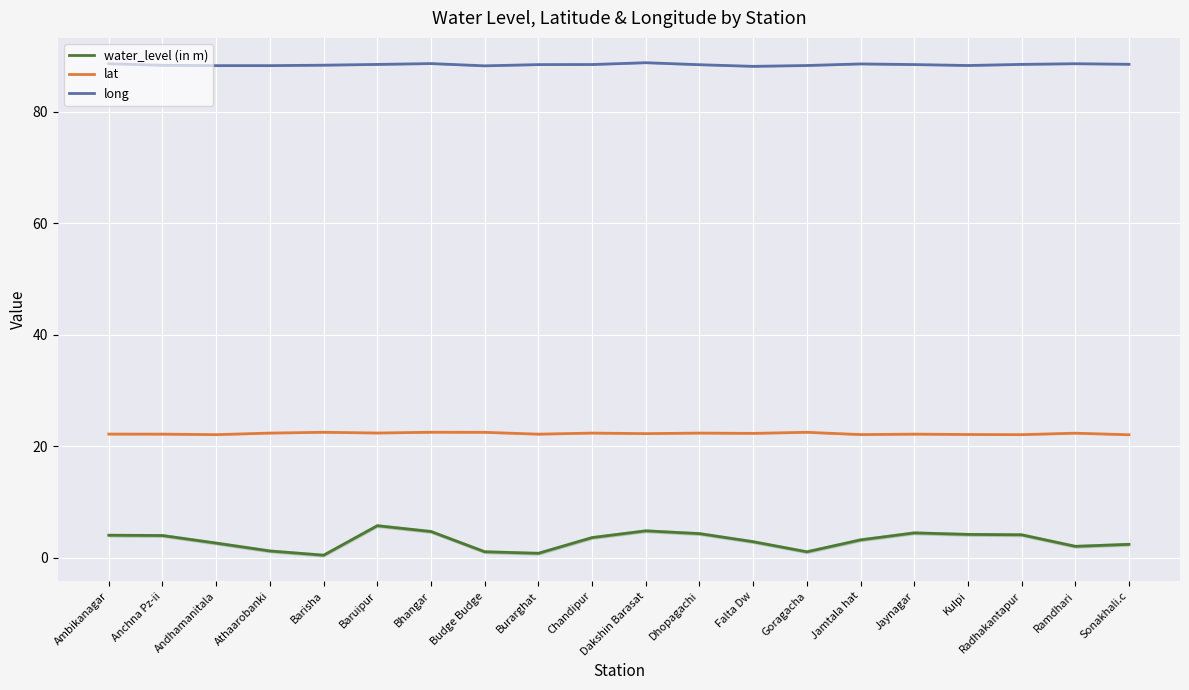

What is the difference between the long values at Radhakantapur and Kulpi?

0.2